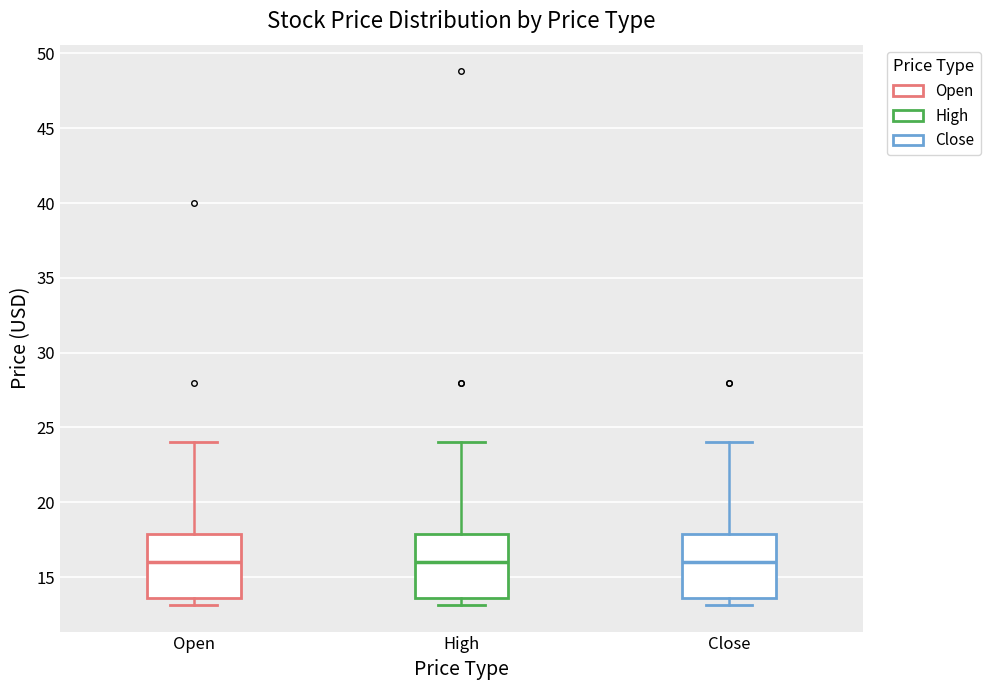

Reading left to right, read every box against the y-axis: the position of its median line, the range the box covers, and the ends of its whiskers. The values are not printed on the chart, so give them approximately, as read against the axis.

Open: median 16.0, box 13.5 to 18.0, whiskers 13.0 to 24.0
High: median 16.0, box 13.5 to 18.0, whiskers 13.0 to 24.0
Close: median 16.0, box 13.5 to 18.0, whiskers 13.0 to 24.0